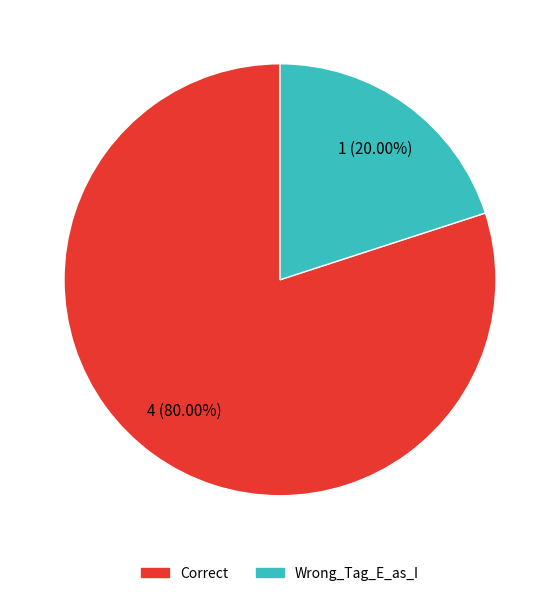

Is Correct the majority of the pie?

Yes